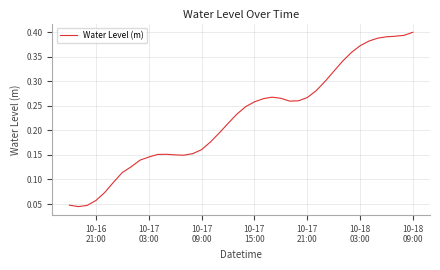

What is the sum of all values?

9.0